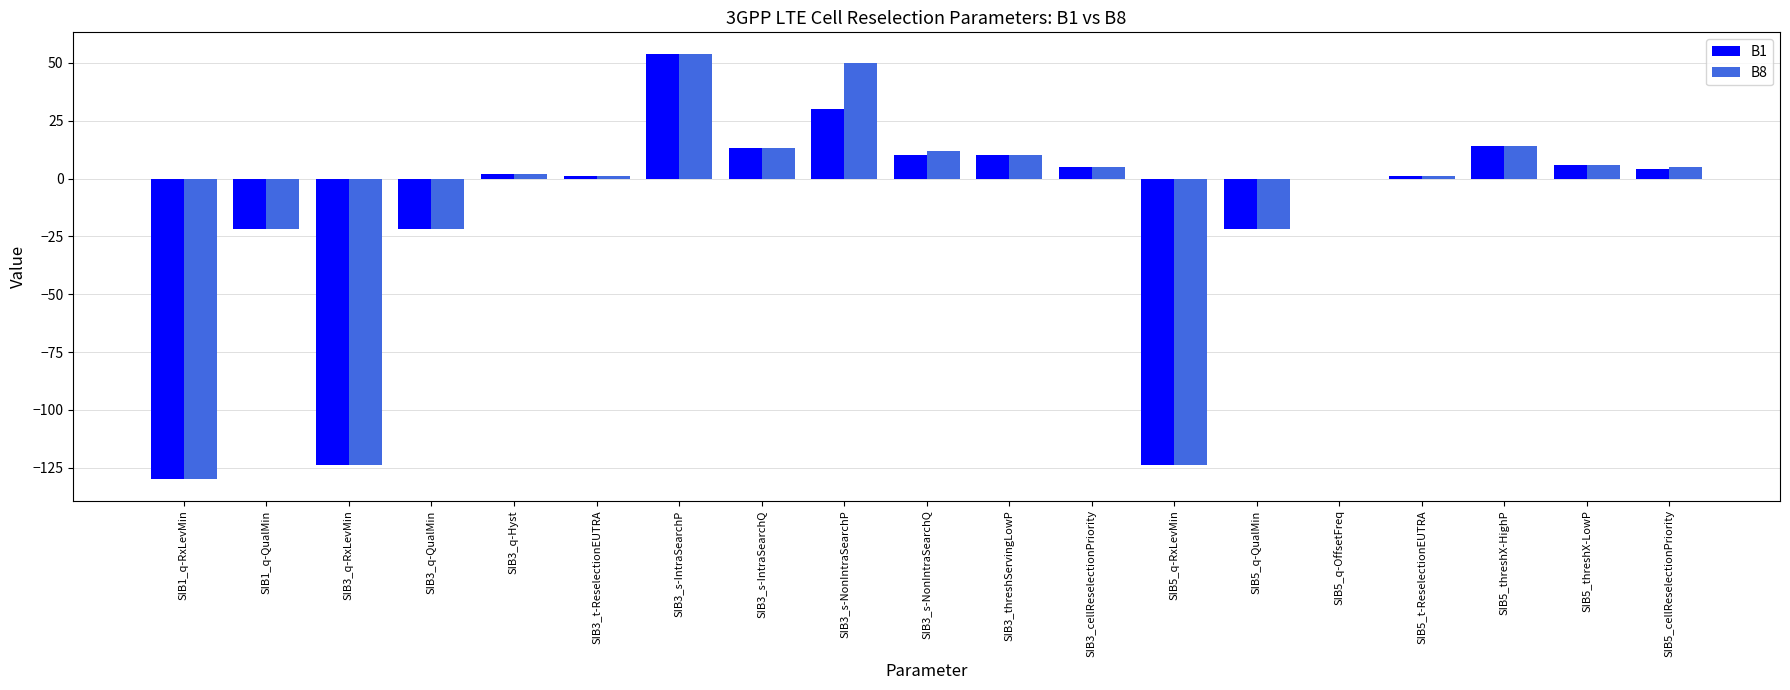

The value of B1 at SIB5_q-QualMin is -22. True or false?

True